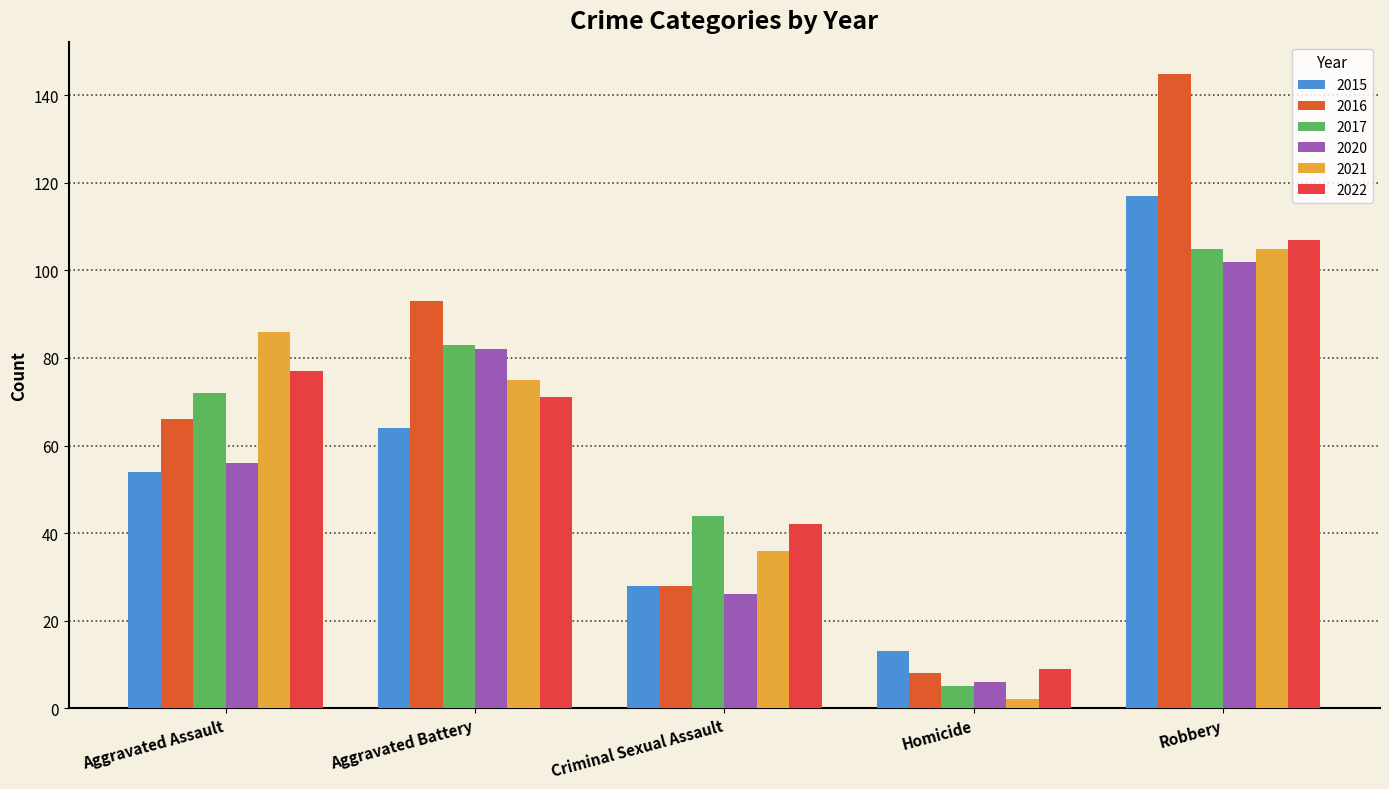

What is the sum of all 2016 values?

340